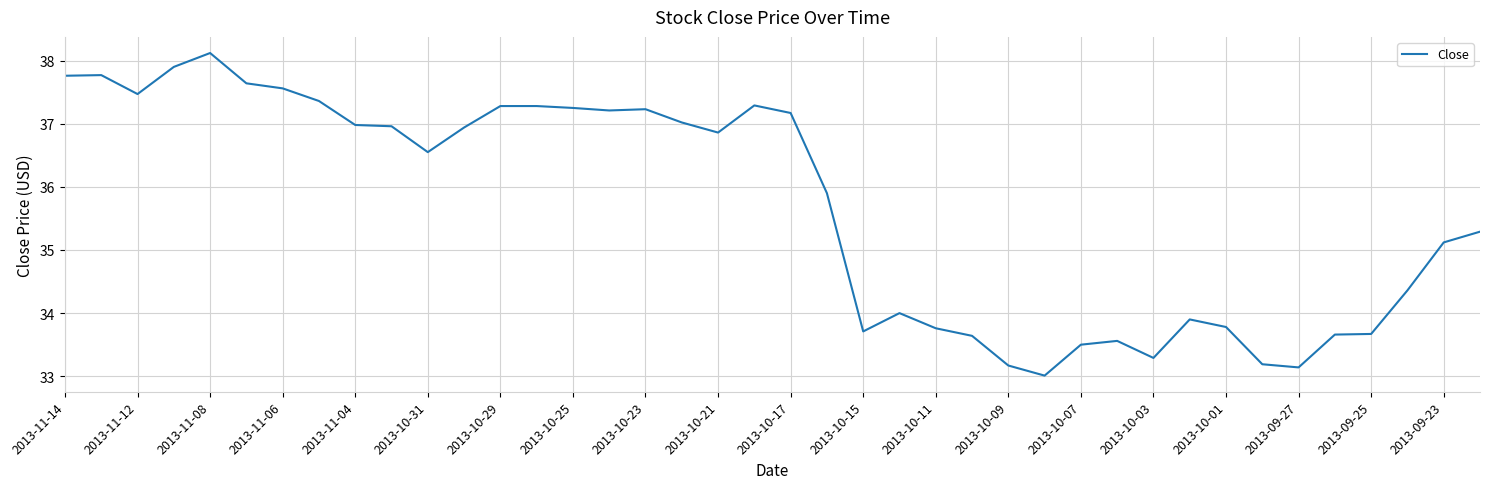

What is the difference between the maximum and minimum values?

5.1